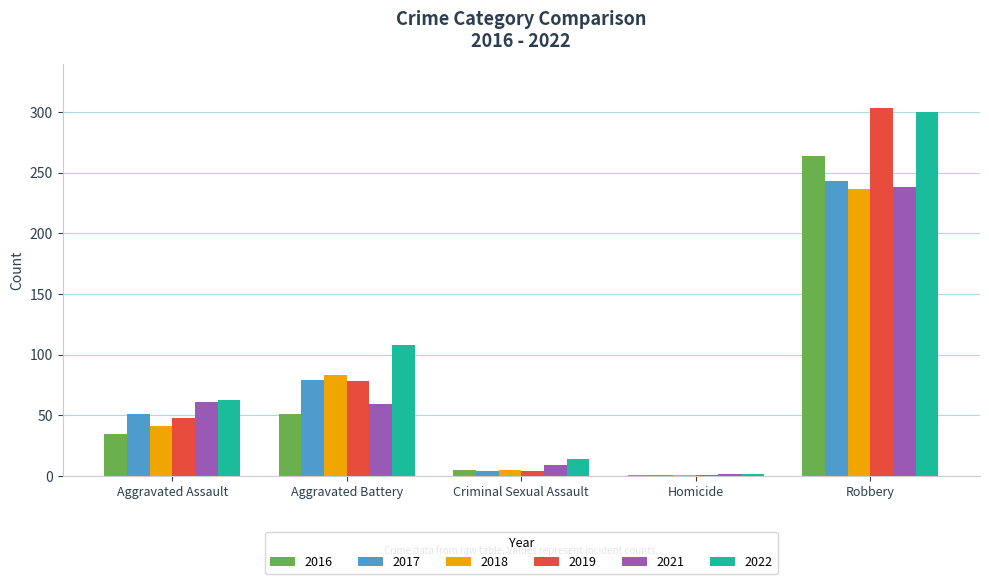

At which category is the sum across all series the highest?

Robbery